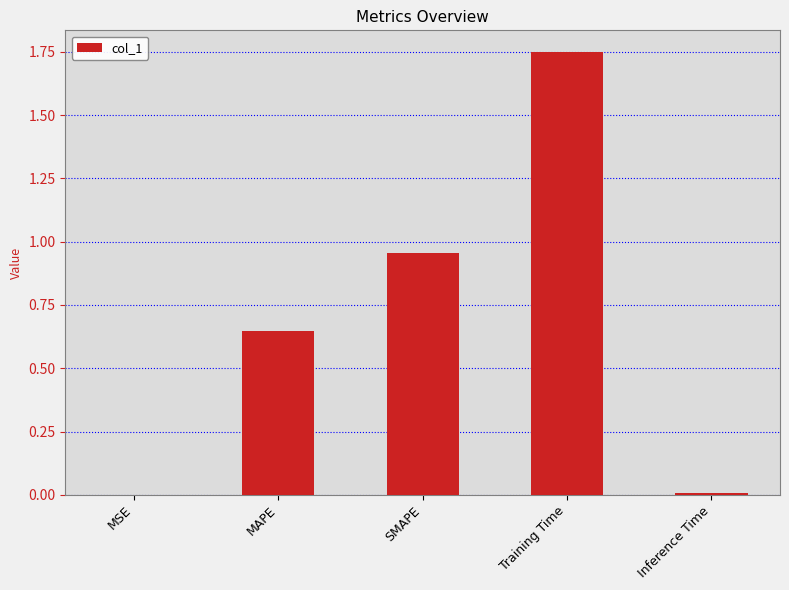

What is the change in value from SMAPE to Training Time?

+0.8